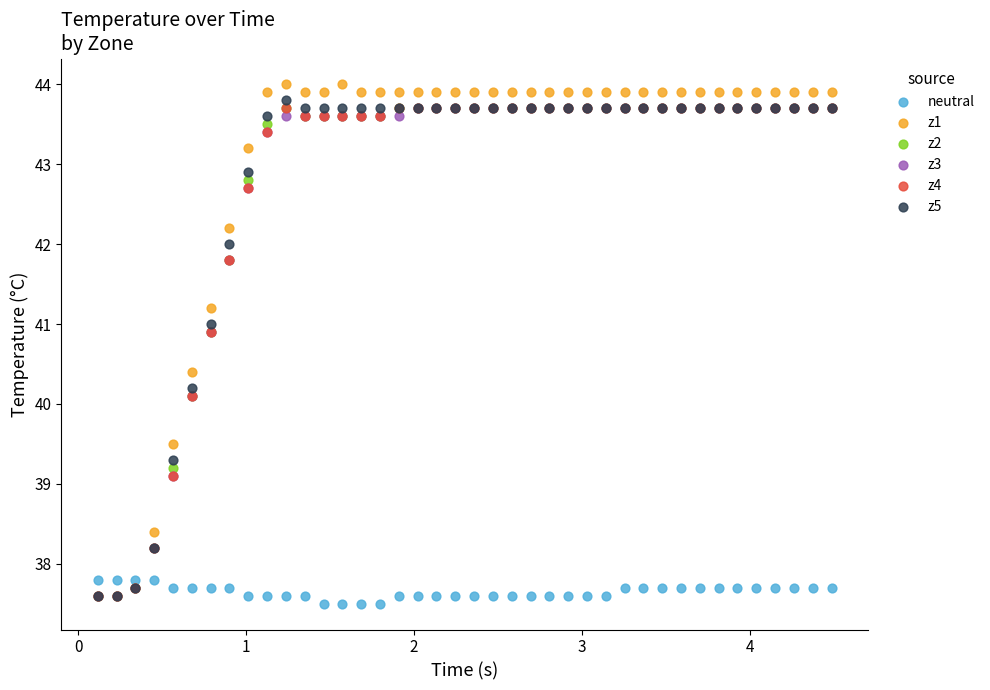

Which series reaches the minimum Y coordinate?

neutral